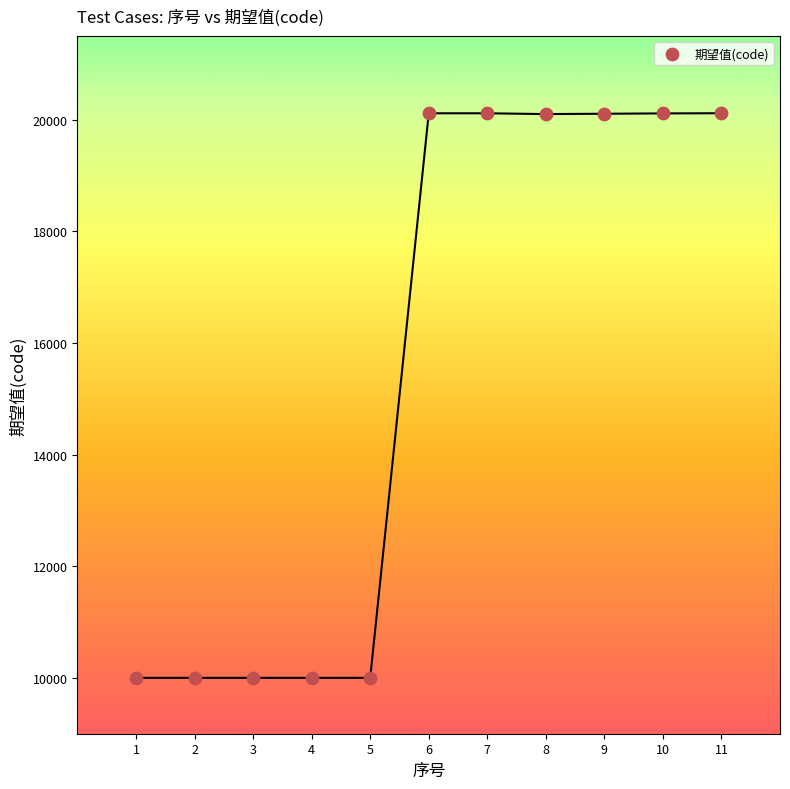

What is the average Y value?

15517